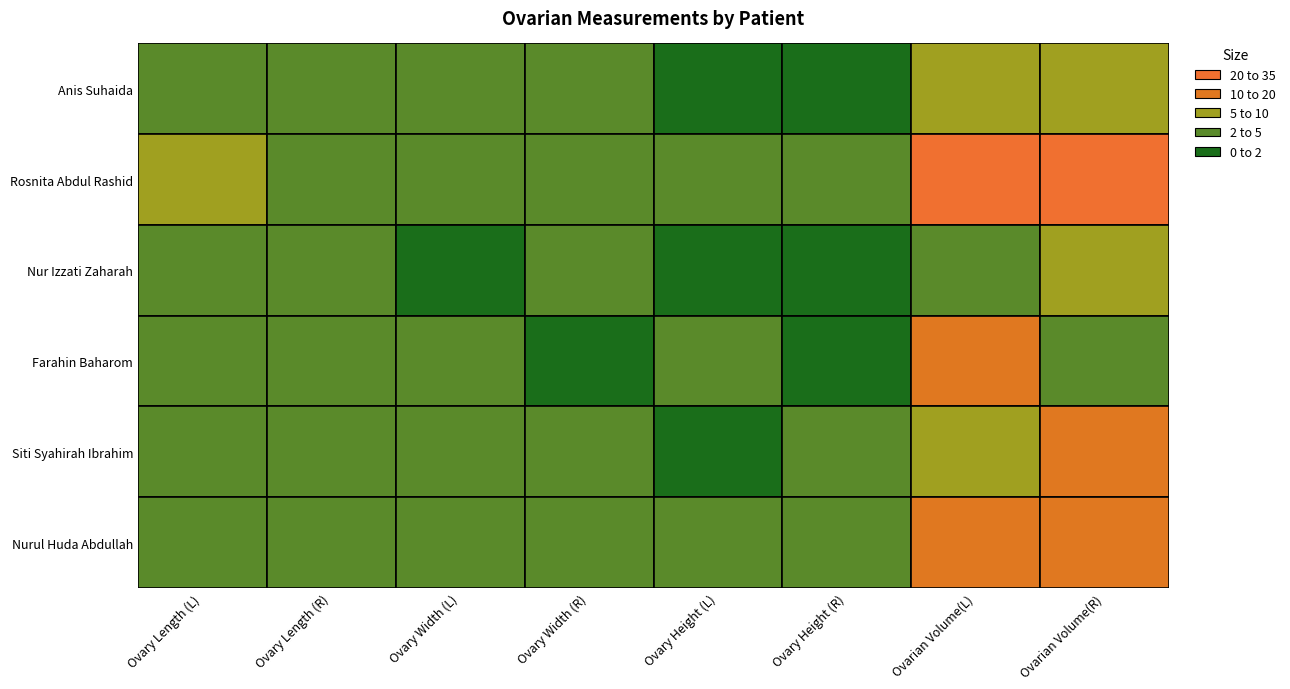

True or false: Rosnita Abdul Rashid has a value of 4.7 at Ovary Length (R).

True